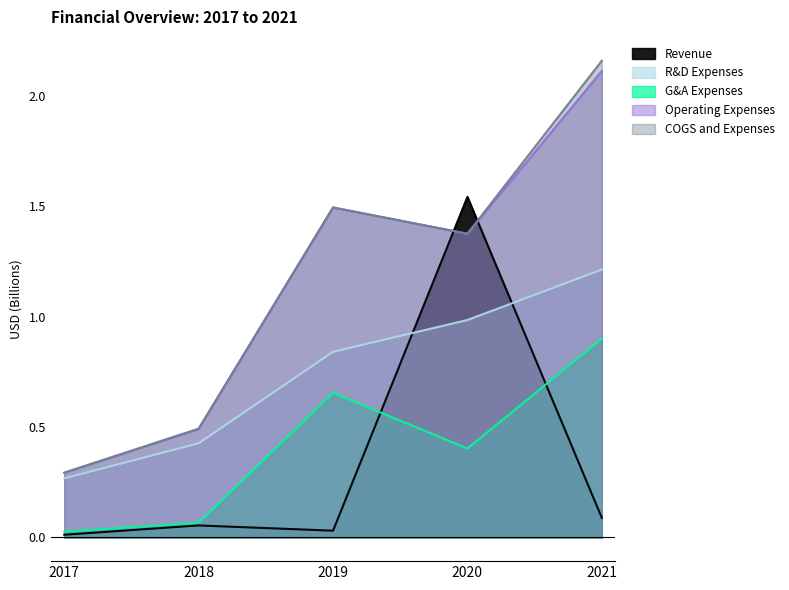

What is the minimum value for COGS and Expenses?

0.3